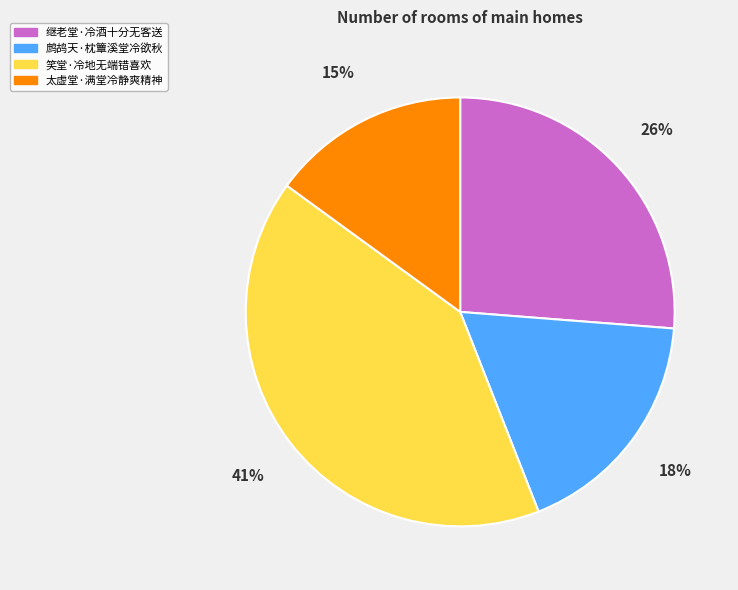

Which category has the smallest portion of the pie?

太虚堂·满堂冷静爽精神